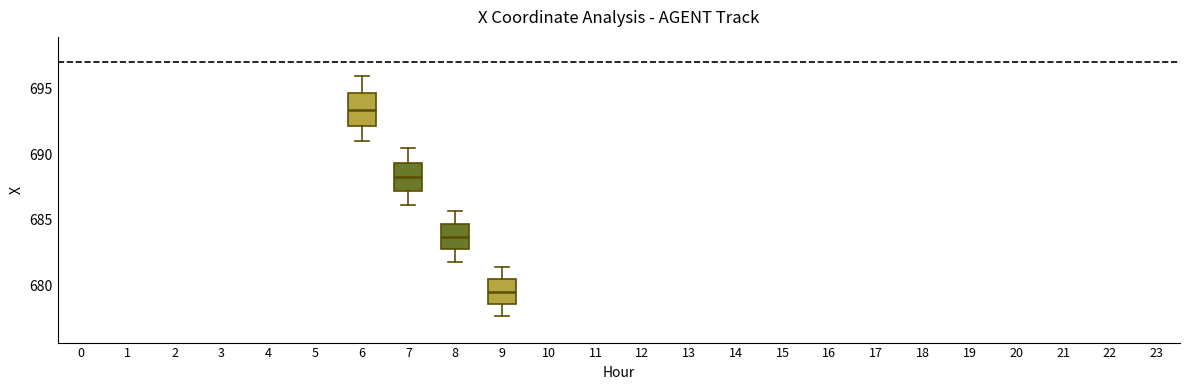

Where does the lower whisker of the box at x = 8 end on the y-axis? The values are not printed on the chart, so give them approximately, as read against the axis.

682.0